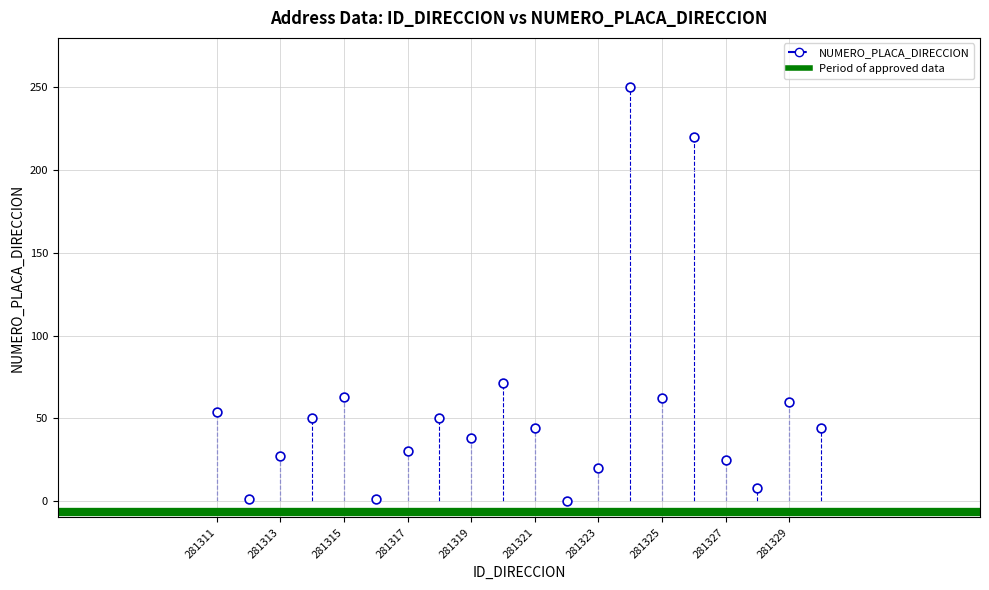

What Y value in the scatter plot is closest to 125?

71